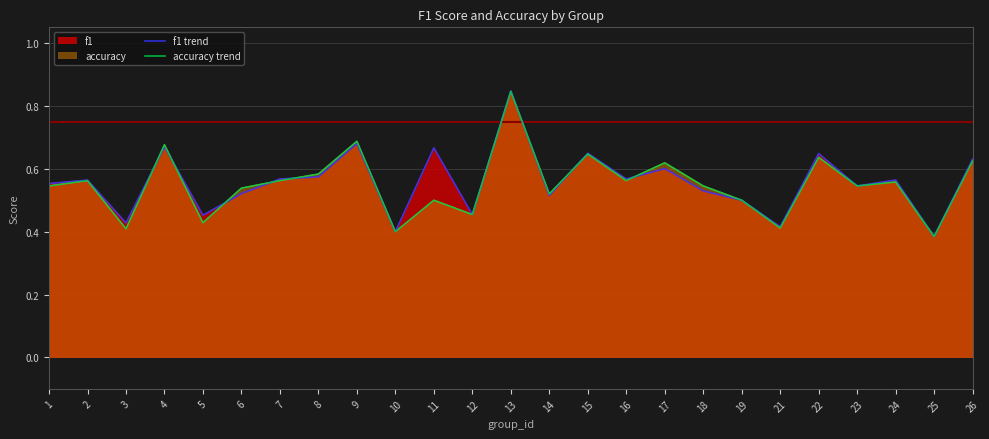

In f1 trend, how many points are lower than both neighbors (excluding endpoints)?

9